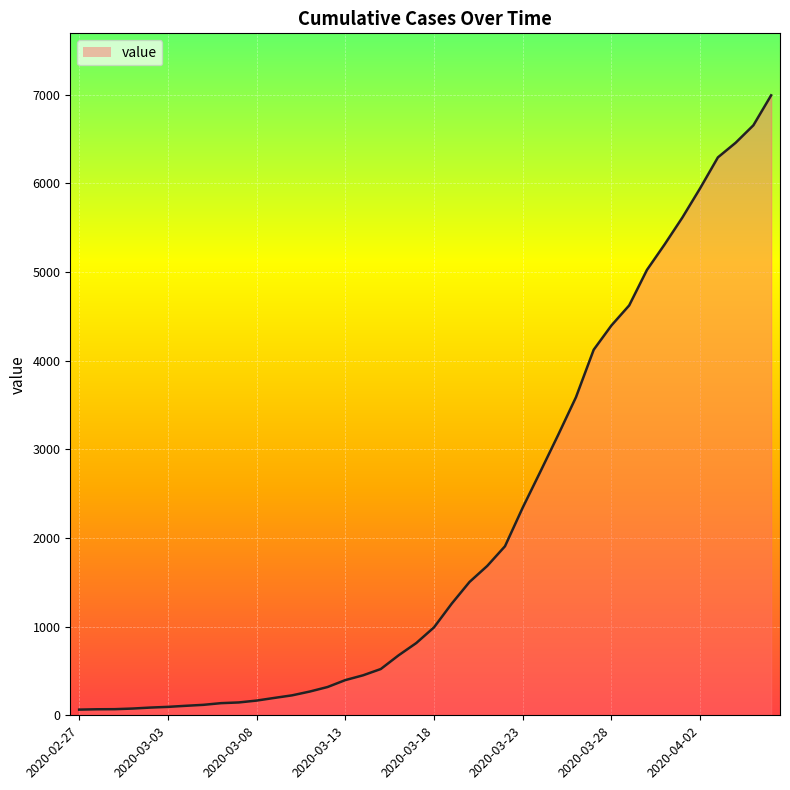

What is the approximate value at 11?

196